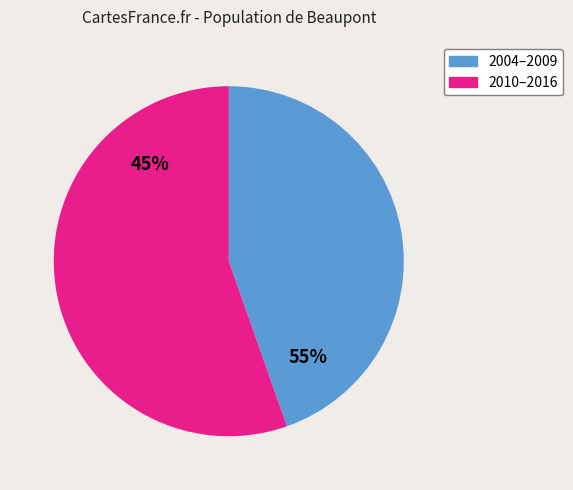

The 2004 slice represents 1% of the pie. True or false?

False